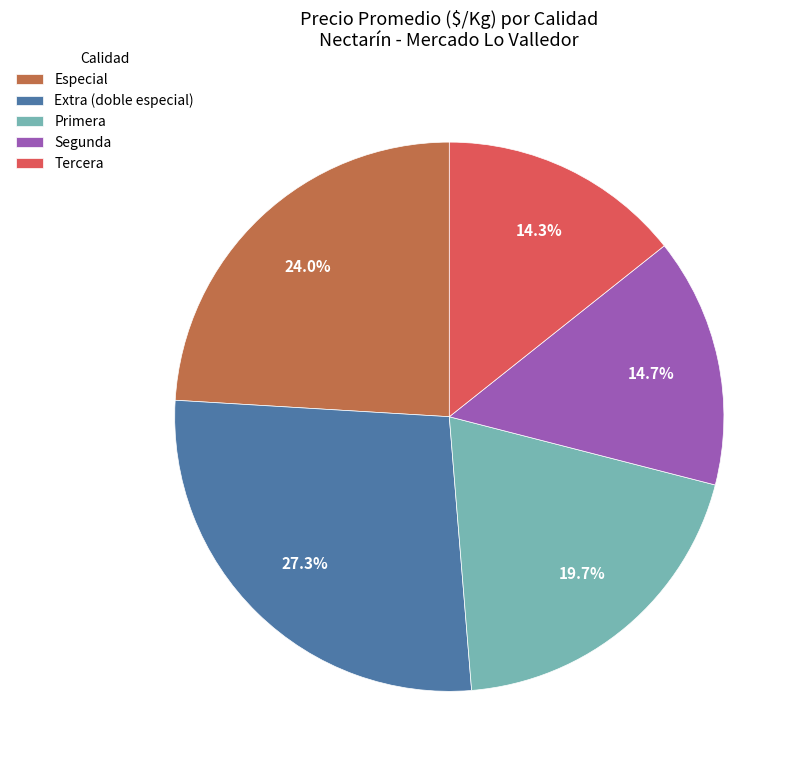

Approximately how many times larger is the value at Primera compared to Especial?

0.8